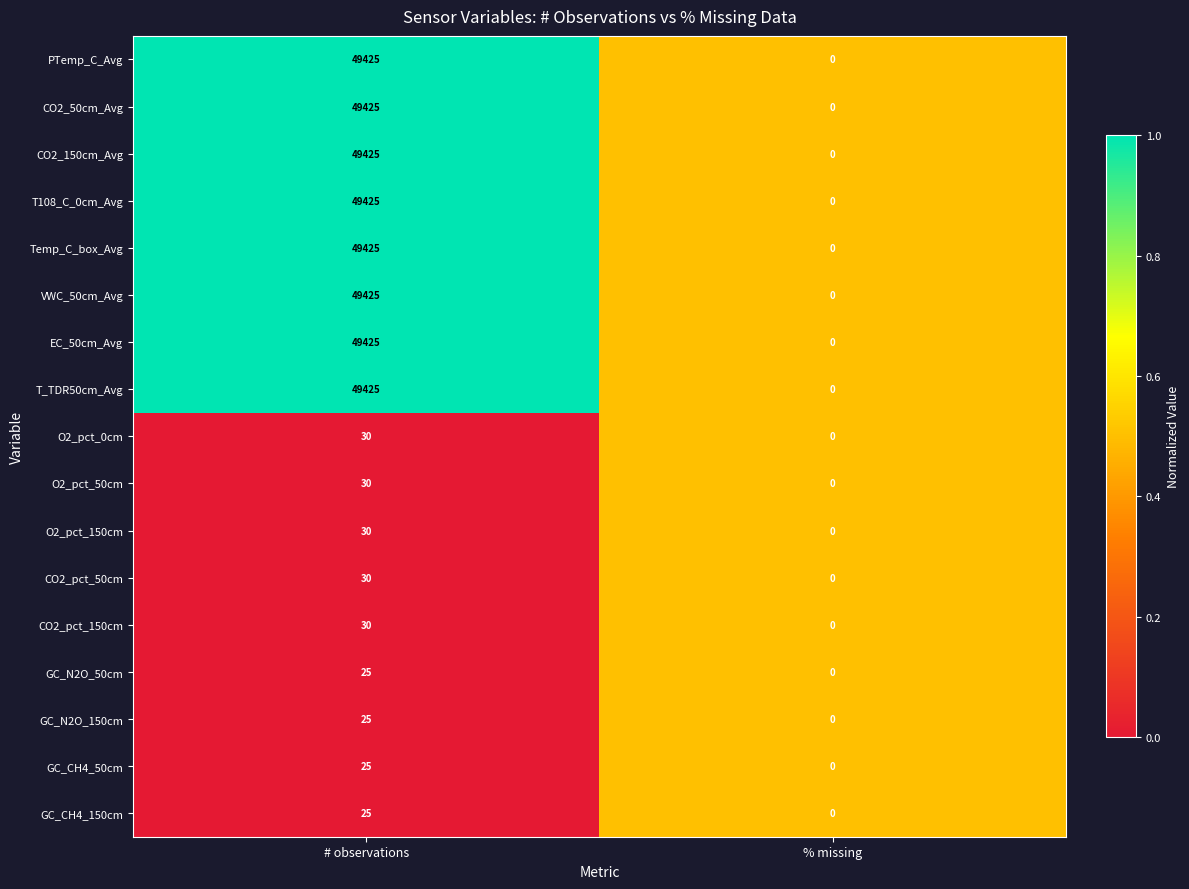

Is the value of EC_50cm_Avg at # observations greater than the value of T_TDR50cm_Avg at % missing?

Yes